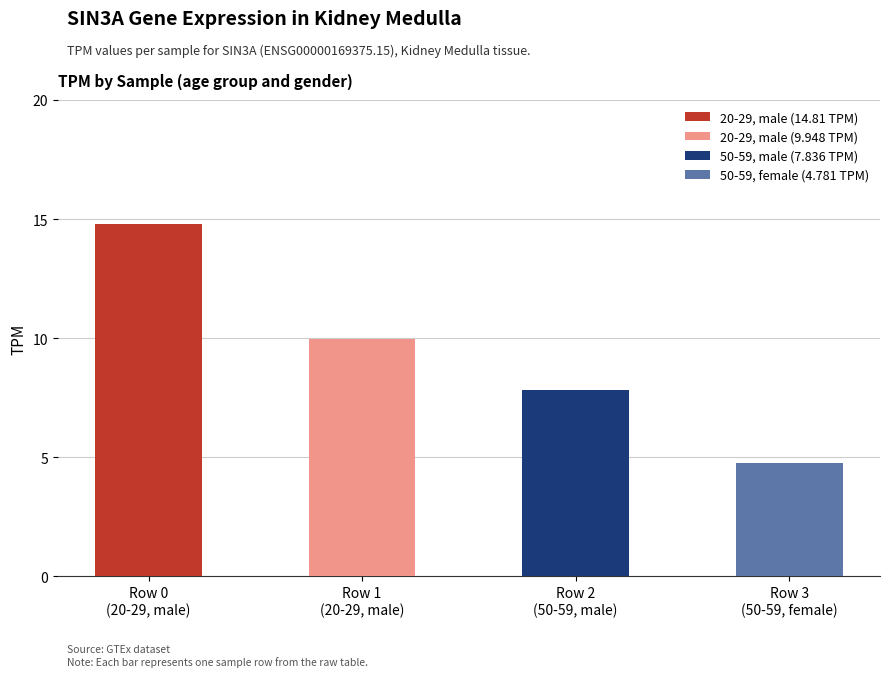

Rank the categories by value from highest to lowest.

Row 0
(20-29, male), Row 1
(20-29, male), Row 2
(50-59, male), Row 3
(50-59, female)